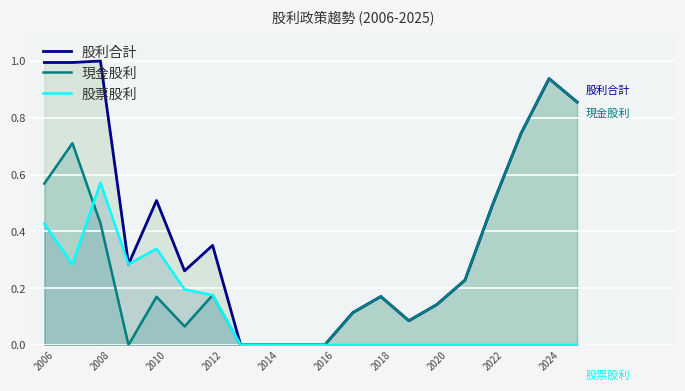

Which has a higher value, 2006 or 11?

2006